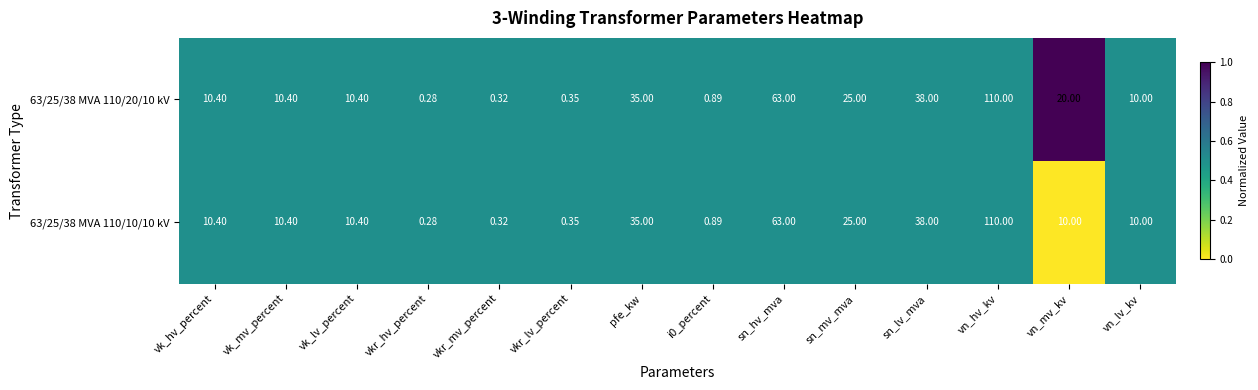

What is the total value across all series at pfe_kw?

70.0